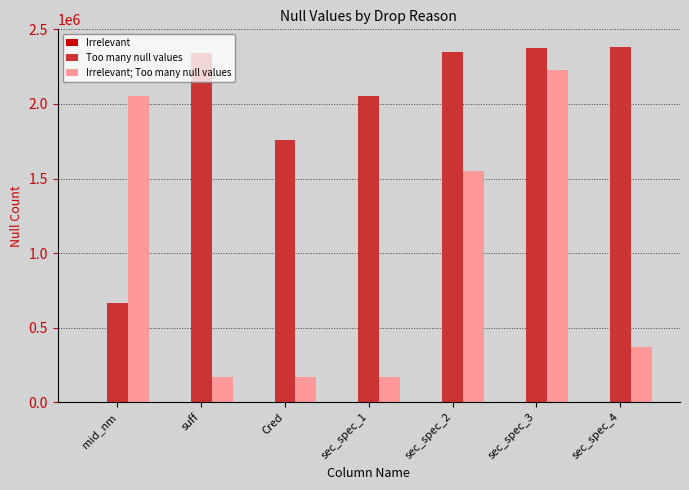

Which series changed the most between sec_spec_1 and sec_spec_4?

Too many null values